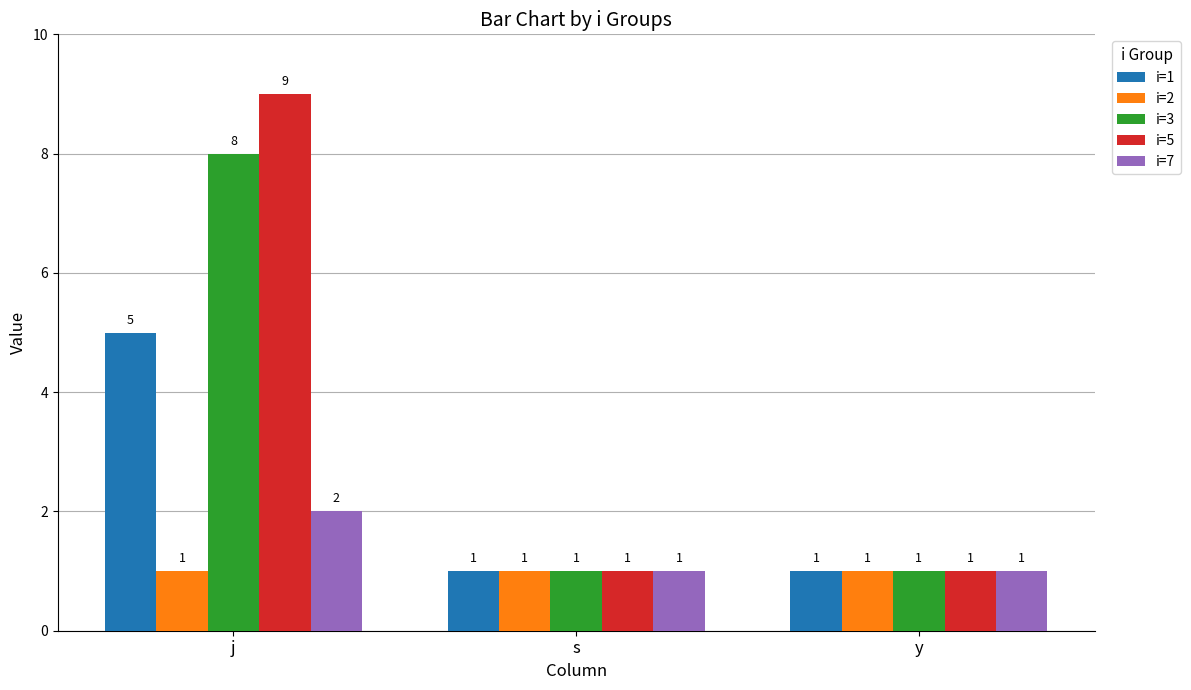

What position from the right is j?

3